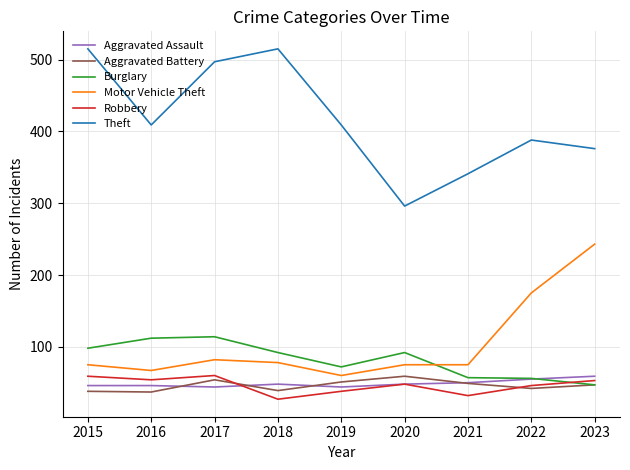

How many categories are shown in the chart?

9